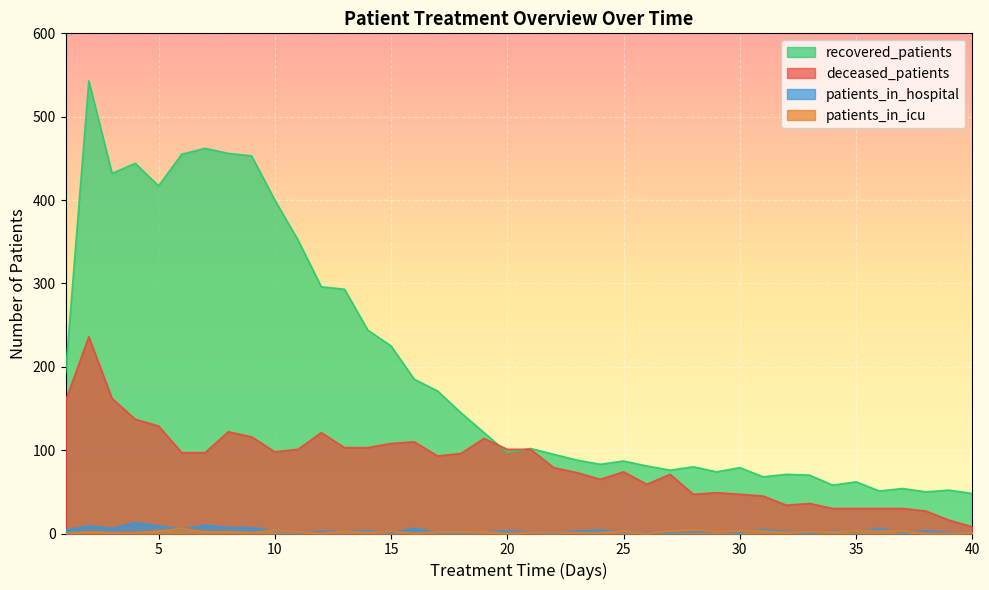

Where is patients_in_hospital nearest to the value 6?

3